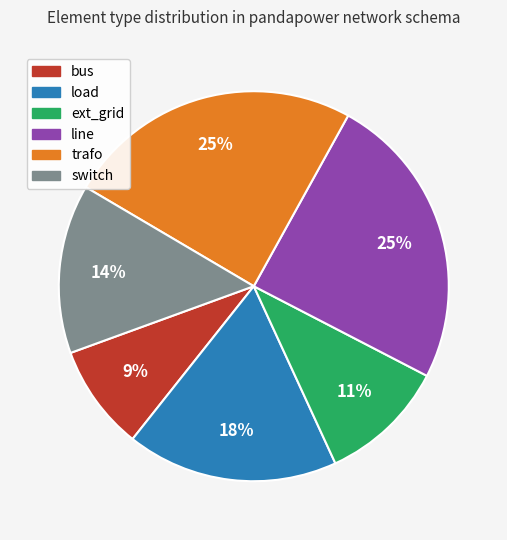

To the nearest percent, what is the difference between the largest and smallest slice percentages?

16%